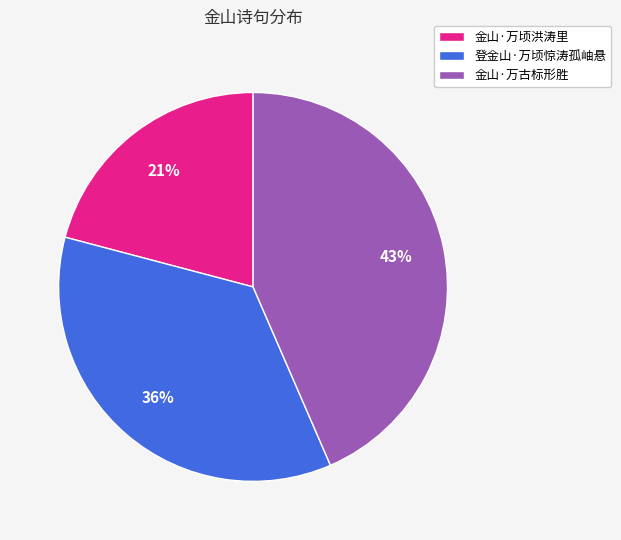

What percentage is the 金山·万古标形胜 slice, to the nearest percent?

43%